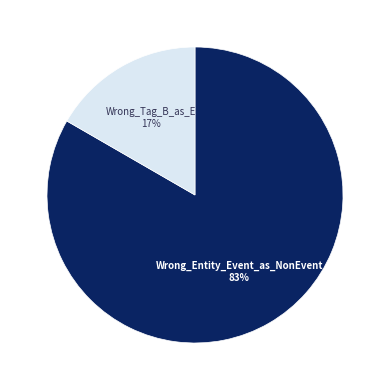

What is the smallest slice in the pie chart?

Wrong_Tag_B_as_E